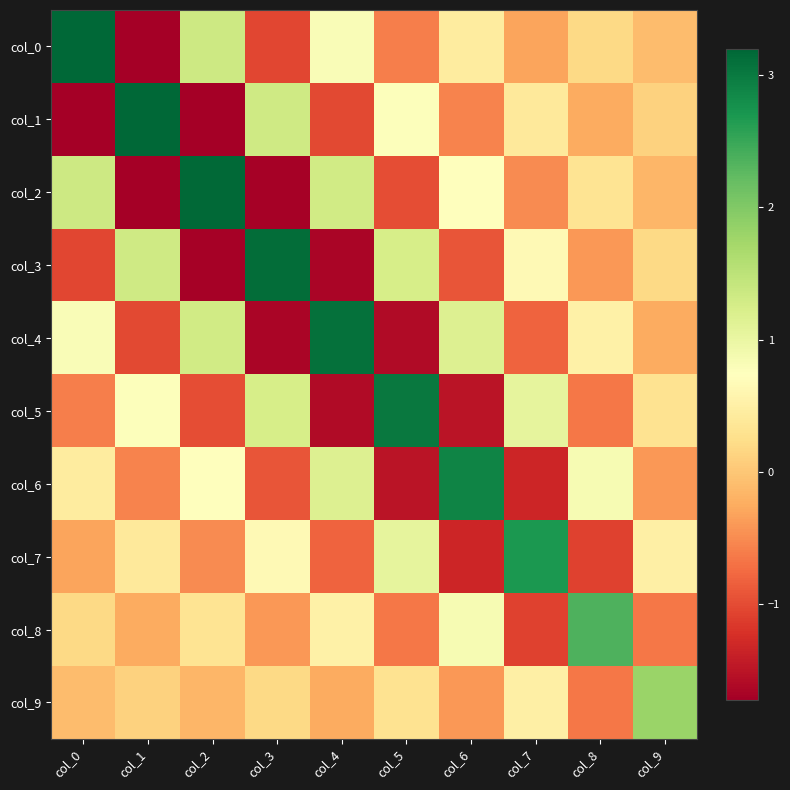

Reading left to right, transcribe all the data shown in this chart.

col_0: col_0=3.2	col_1=-1.7	col_2=1.3	col_3=-1.0	col_4=0.8	col_5=-0.6	col_6=0.4	col_7=-0.3	col_8=0.2	col_9=-0.1
col_1: col_0=-1.7	col_1=3.2	col_2=-1.7	col_3=1.3	col_4=-1.0	col_5=0.8	col_6=-0.6	col_7=0.4	col_8=-0.3	col_9=0.1
col_2: col_0=1.3	col_1=-1.7	col_2=3.2	col_3=-1.7	col_4=1.3	col_5=-1.0	col_6=0.7	col_7=-0.5	col_8=0.3	col_9=-0.2
col_3: col_0=-1.0	col_1=1.3	col_2=-1.7	col_3=3.1	col_4=-1.7	col_5=1.2	col_6=-0.9	col_7=0.6	col_8=-0.4	col_9=0.2
col_4: col_0=0.8	col_1=-1.0	col_2=1.3	col_3=-1.7	col_4=3.1	col_5=-1.6	col_6=1.2	col_7=-0.8	col_8=0.5	col_9=-0.2
col_5: col_0=-0.6	col_1=0.8	col_2=-1.0	col_3=1.2	col_4=-1.6	col_5=3.0	col_6=-1.5	col_7=1.0	col_8=-0.7	col_9=0.3
col_6: col_0=0.4	col_1=-0.6	col_2=0.7	col_3=-0.9	col_4=1.2	col_5=-1.5	col_6=2.9	col_7=-1.3	col_8=0.8	col_9=-0.4
col_7: col_0=-0.3	col_1=0.4	col_2=-0.5	col_3=0.6	col_4=-0.8	col_5=1.0	col_6=-1.3	col_7=2.7	col_8=-1.1	col_9=0.5
col_8: col_0=0.2	col_1=-0.3	col_2=0.3	col_3=-0.4	col_4=0.5	col_5=-0.7	col_6=0.8	col_7=-1.1	col_8=2.4	col_9=-0.7
col_9: col_0=-0.1	col_1=0.1	col_2=-0.2	col_3=0.2	col_4=-0.2	col_5=0.3	col_6=-0.4	col_7=0.5	col_8=-0.7	col_9=1.8